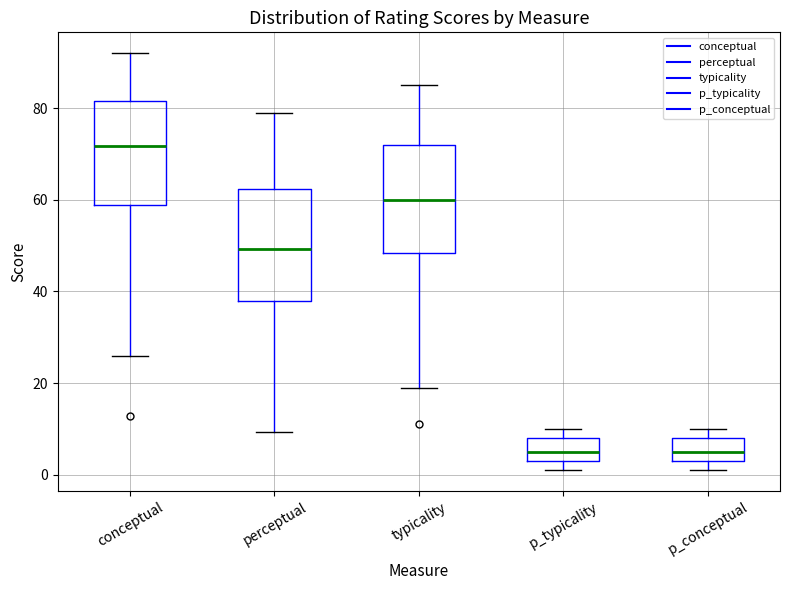

Where is the upper edge of the box for perceptual on the y-axis? The values are not printed on the chart, so give them approximately, as read against the axis.

62